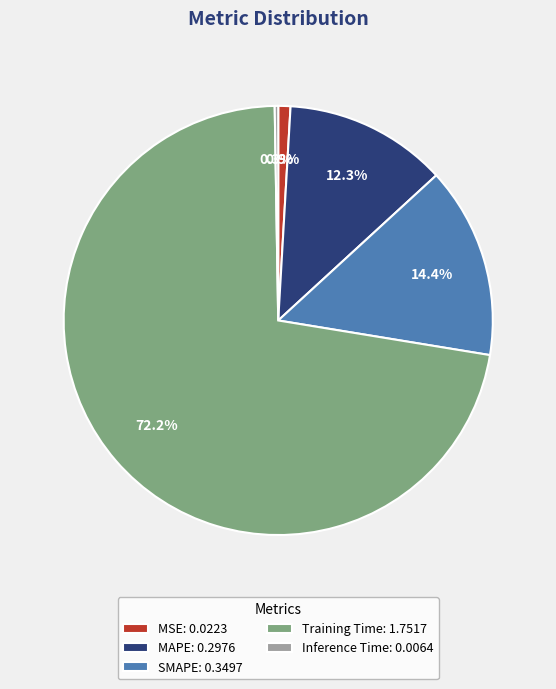

To the nearest percent, what portion does MAPE represent?

12%